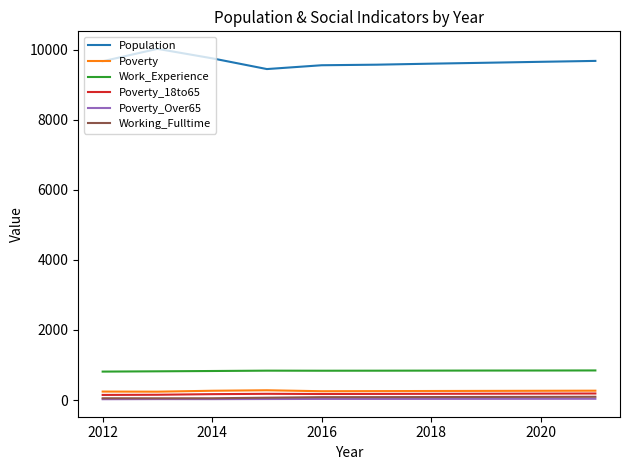

Which series has the widest spread of values?

Population